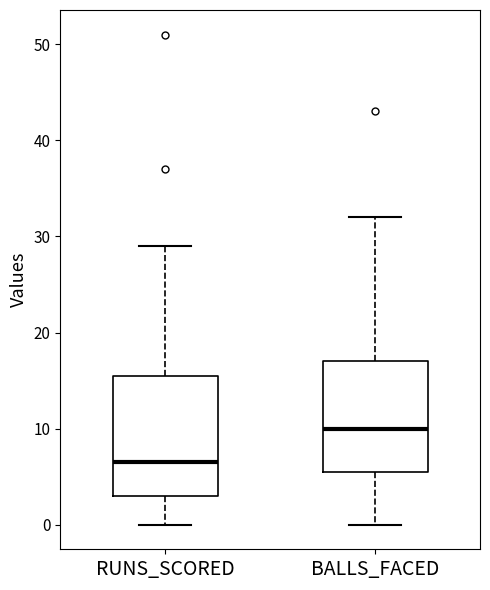

Reading left to right, transcribe this box plot: for each box, give where its median line is, the range the box spans, and where its two whiskers end, as read against the y-axis. The values are not printed on the chart, so give them approximately, as read against the axis.

RUNS_SCORED: median 7, box 3 to 16, whiskers 0 to 29
BALLS_FACED: median 10, box 6 to 17, whiskers 0 to 32